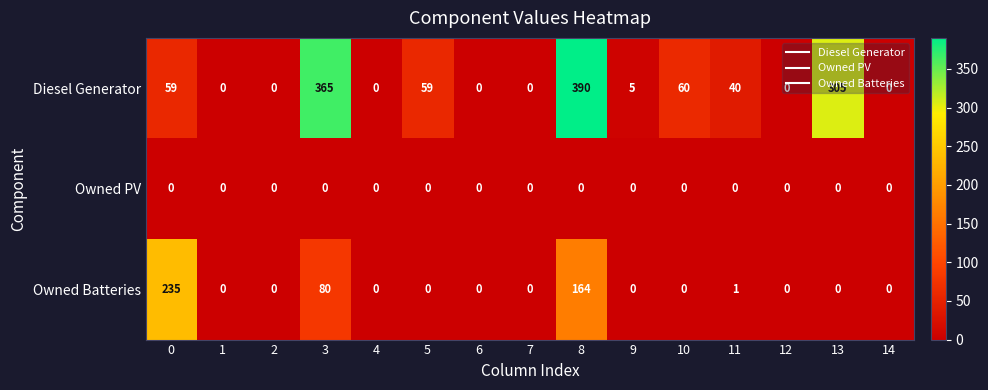

How many data points in Diesel Generator are less than 5?

7